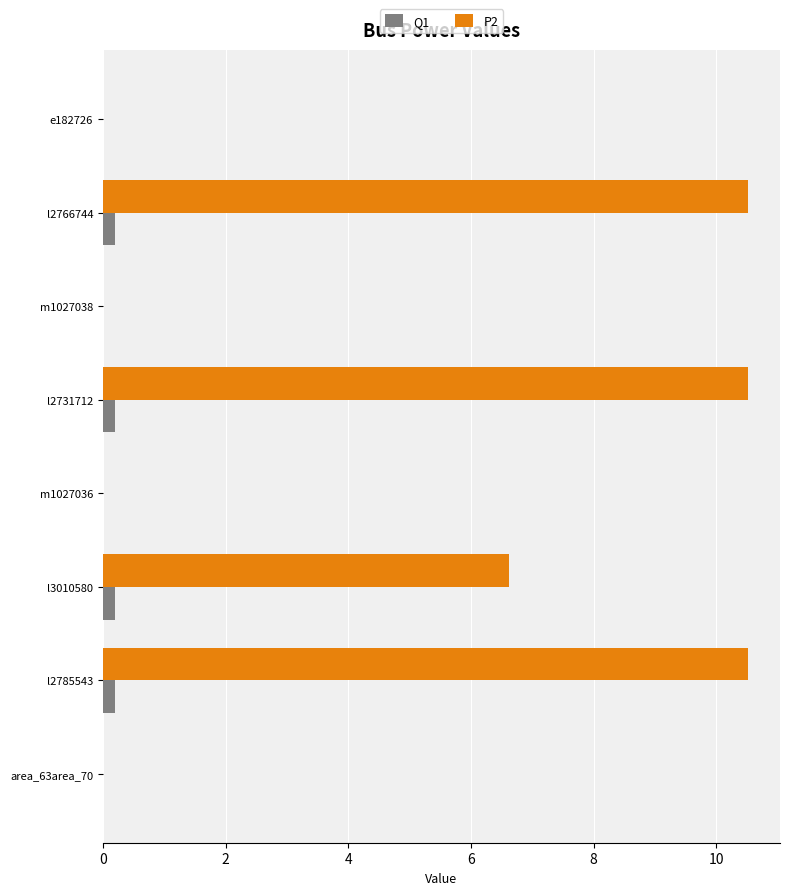

The value of P2 at e182726 is 0.0. True or false?

True